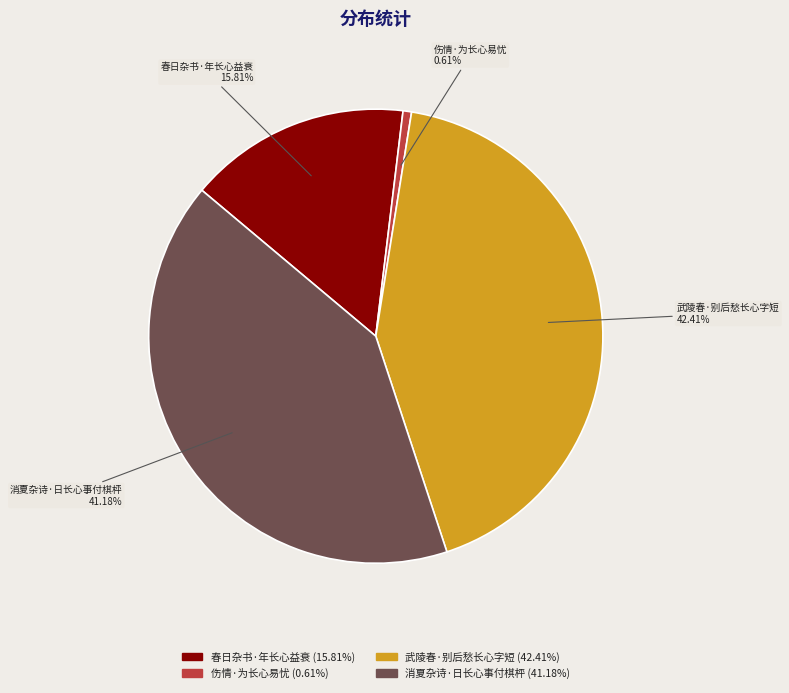

Is 春日杂书·年长心益衰 the majority of the pie?

No